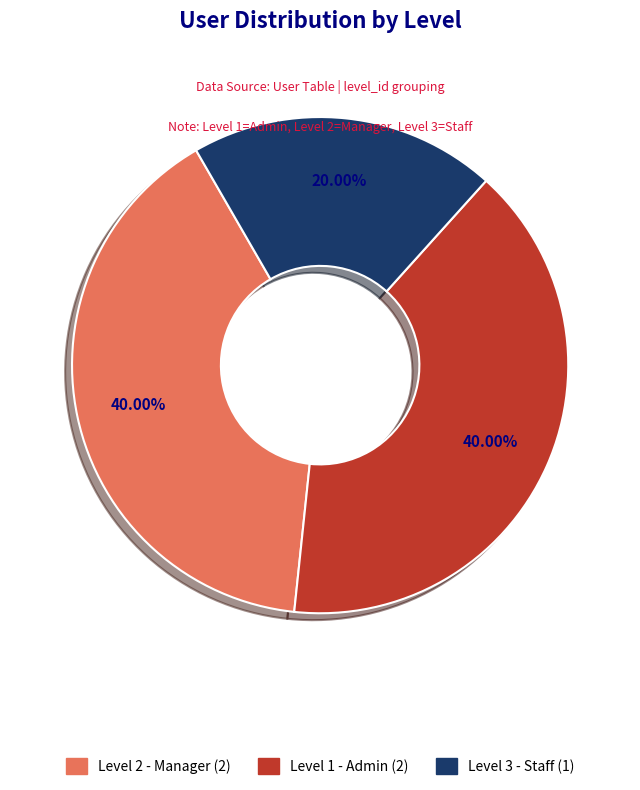

Combined, do Level 3 - Staff (1) and Level 2 - Manager (2) account for over 50%?

Yes